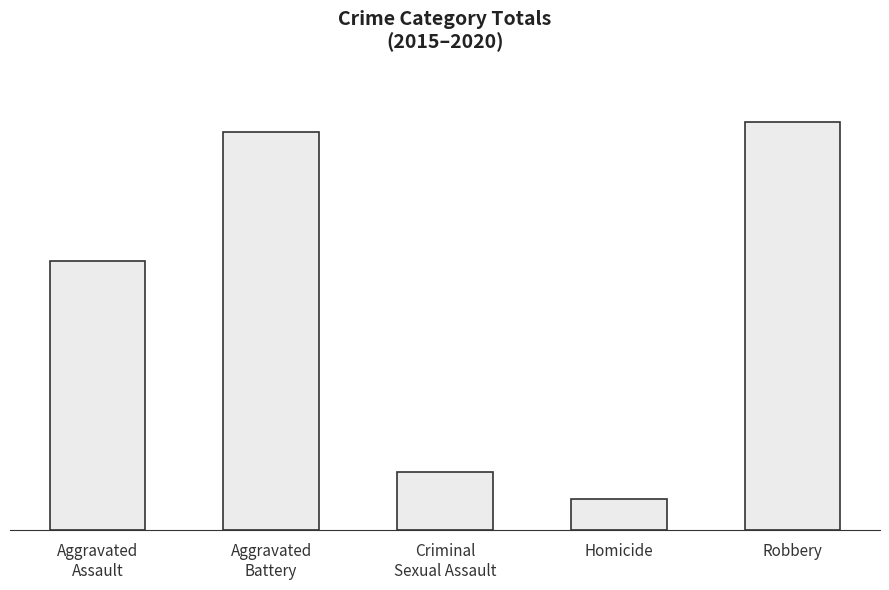

Reading left to right, what are all the values shown in this chart?

Aggravated
Assault=1166	Aggravated
Battery=1721	Criminal
Sexual Assault=251	Homicide=136	Robbery=1766